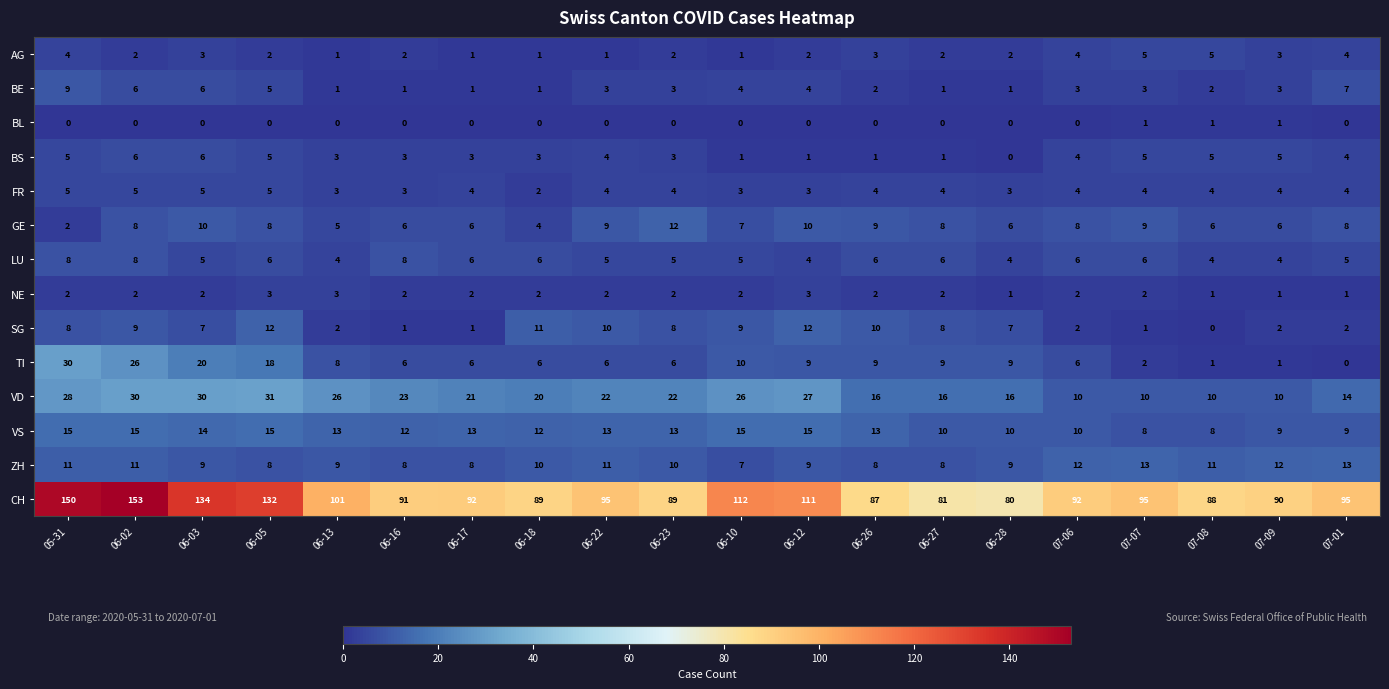

What is the difference between the highest and lowest values at 07-09?

89